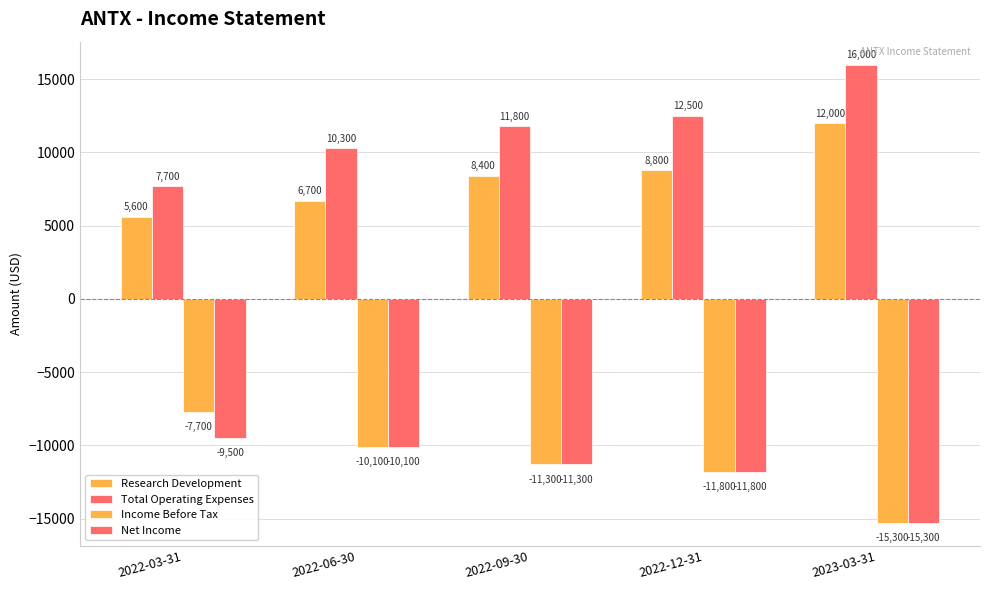

Between 2022-12-31 and 2023-03-31, which series saw the biggest shift?

Total Operating Expenses